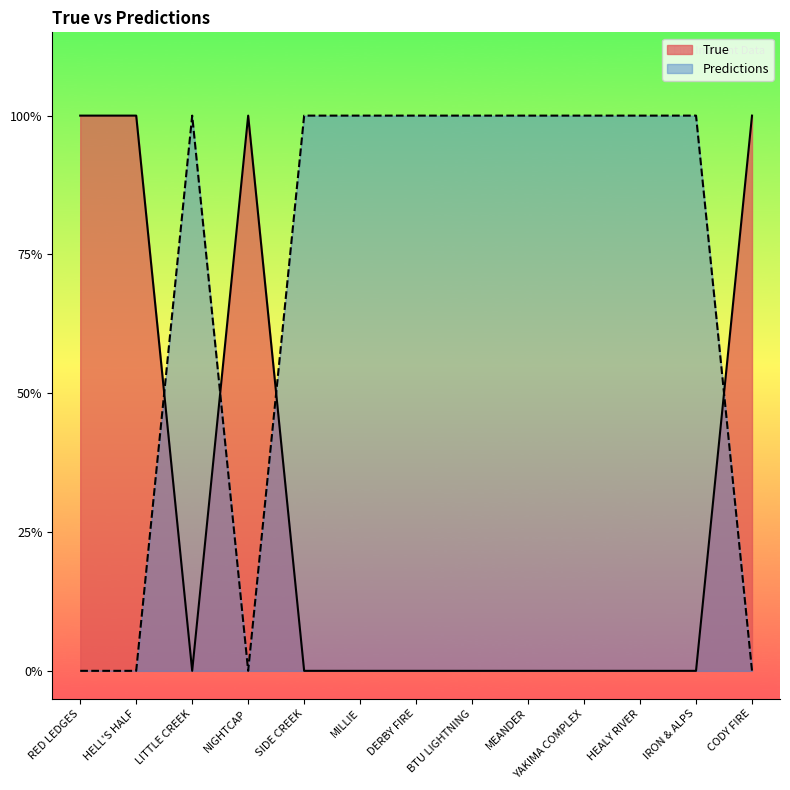

Which category has the highest value across all series?

RED LEDGES